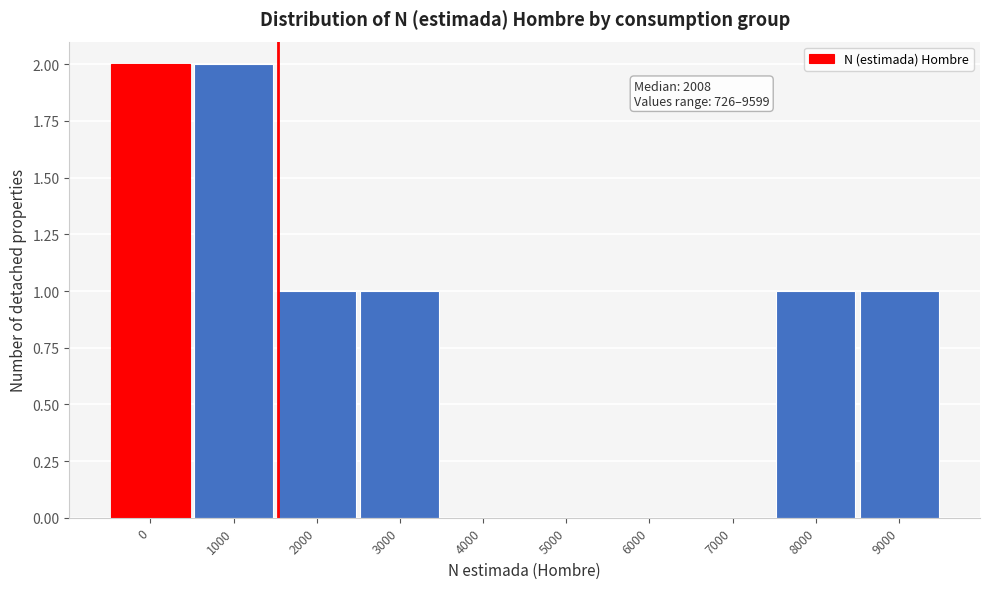

Reading left to right, transcribe all the data shown in this chart.

0=2	1000=2	2000=1	3000=1	4000=0	5000=0	6000=0	7000=0	8000=1	9000=1